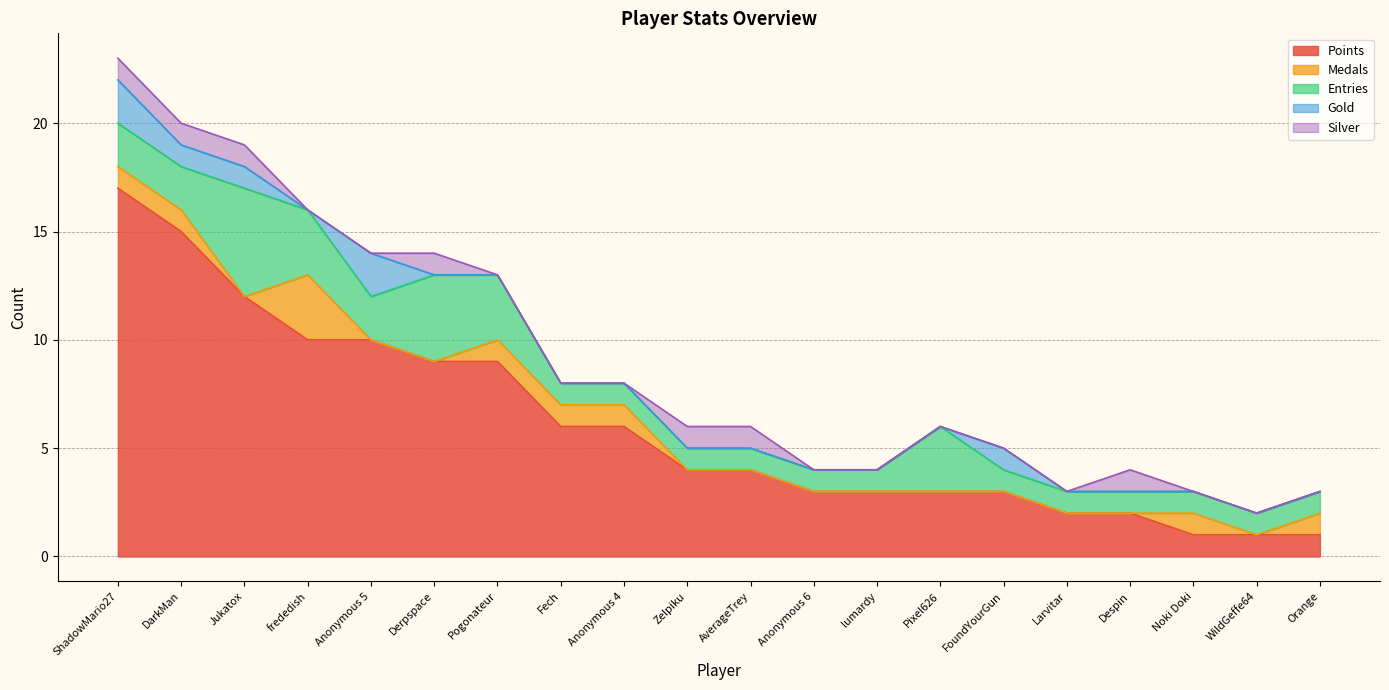

Which series has the widest spread of values?

Points